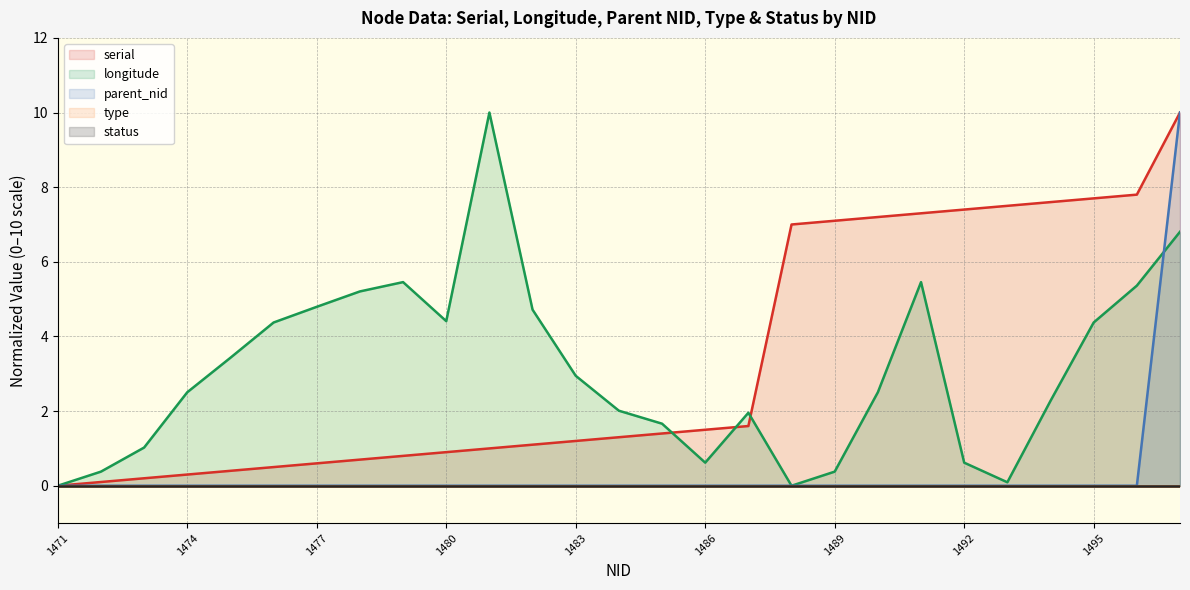

Is the value of parent_nid at 1481 greater than the value of serial at 1477?

No